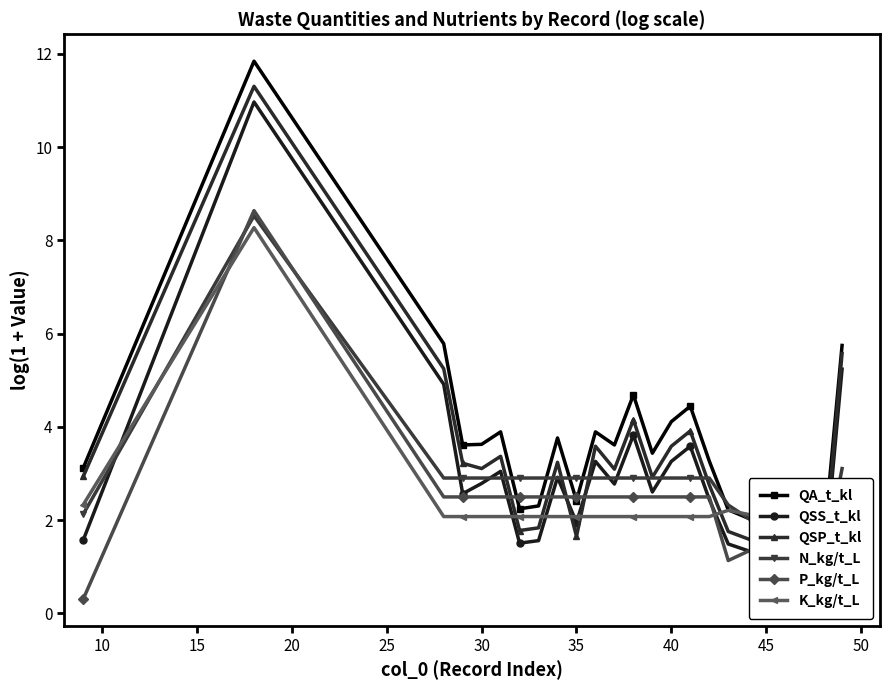

The QSP_t_kl series shows 1.0 at 5. True or false?

False